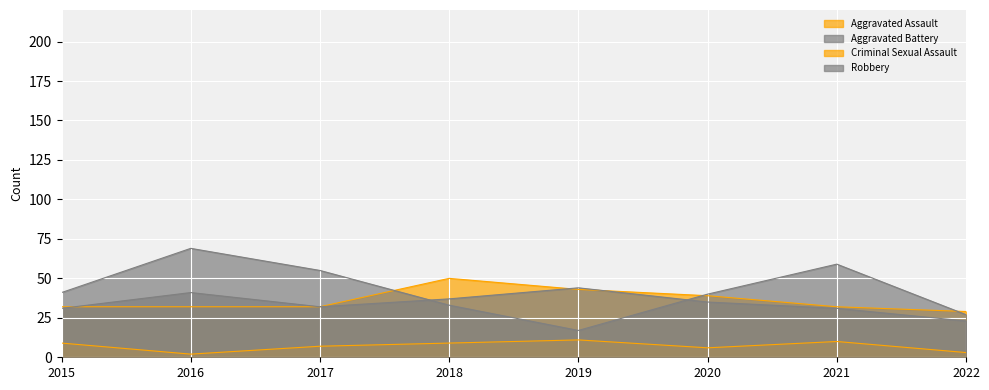

What is the minimum value for Aggravated Battery?

23